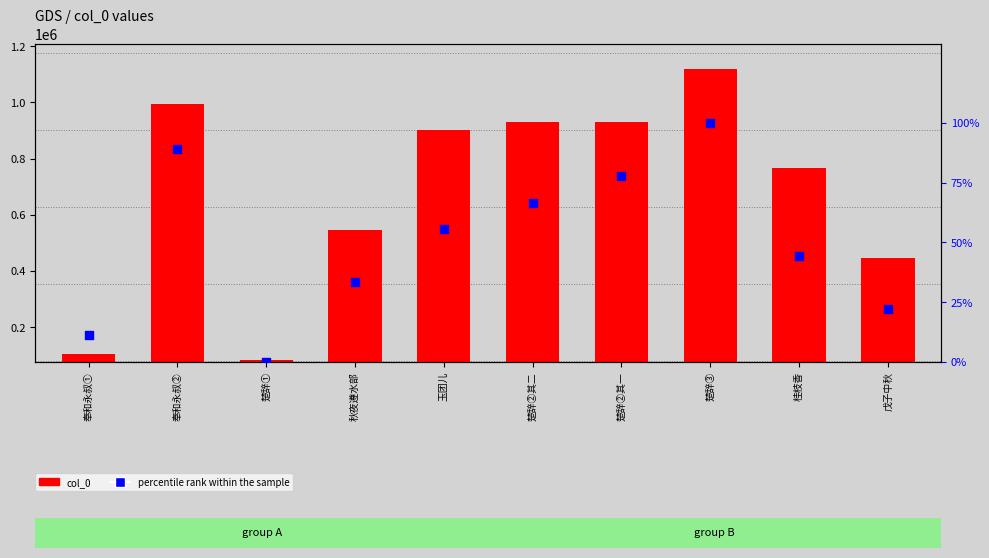

What are all the series names shown in the legend?

col_0, percentile rank within the sample